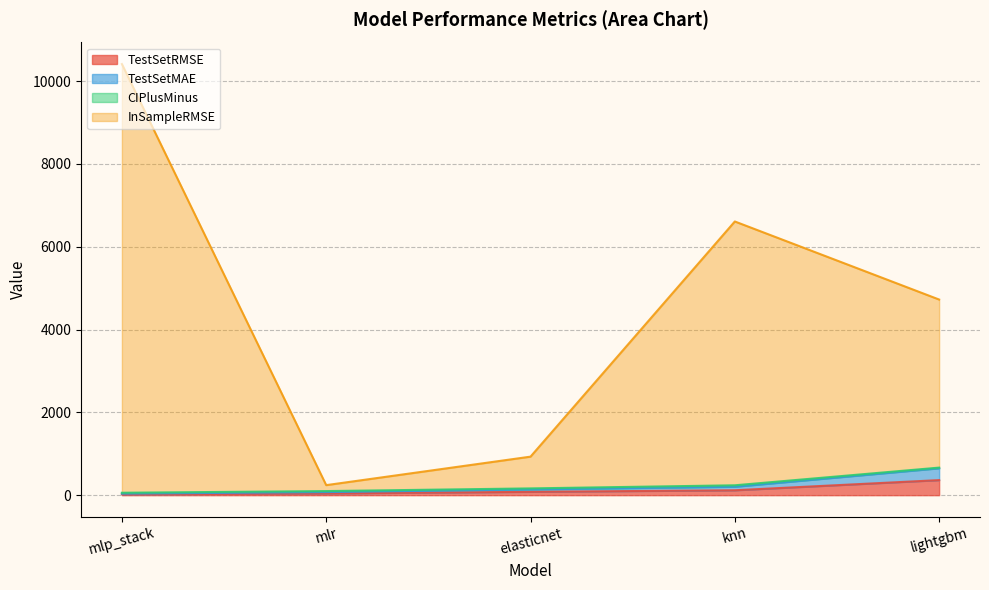

What is the total value across all series at elasticnet?

930.3